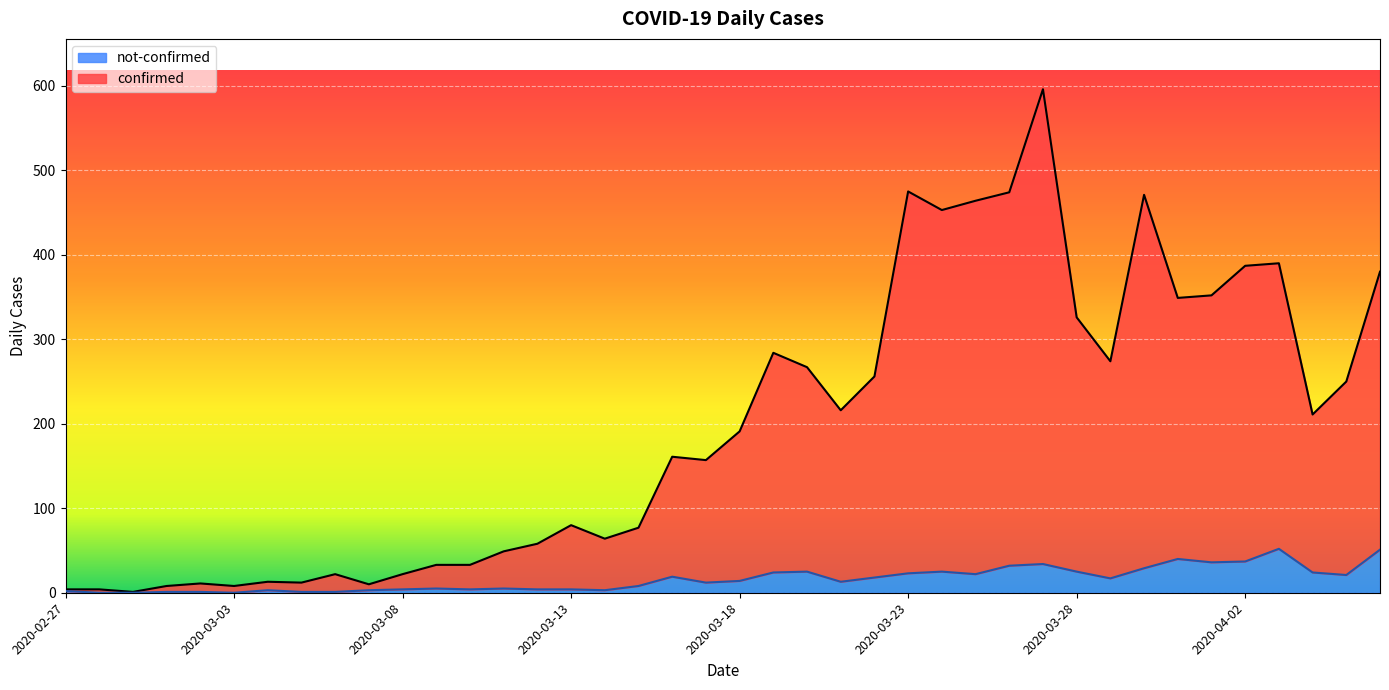

What is the label of the 14th point from the right?

2020-03-24